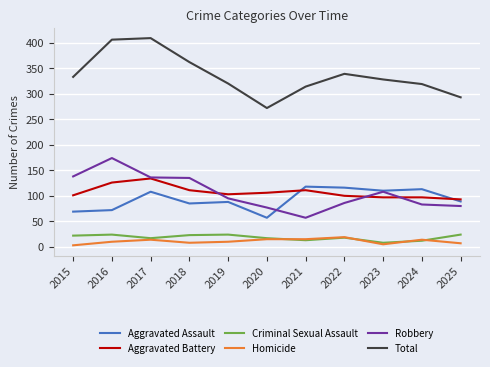

What is the total value across all series at 2019?

640